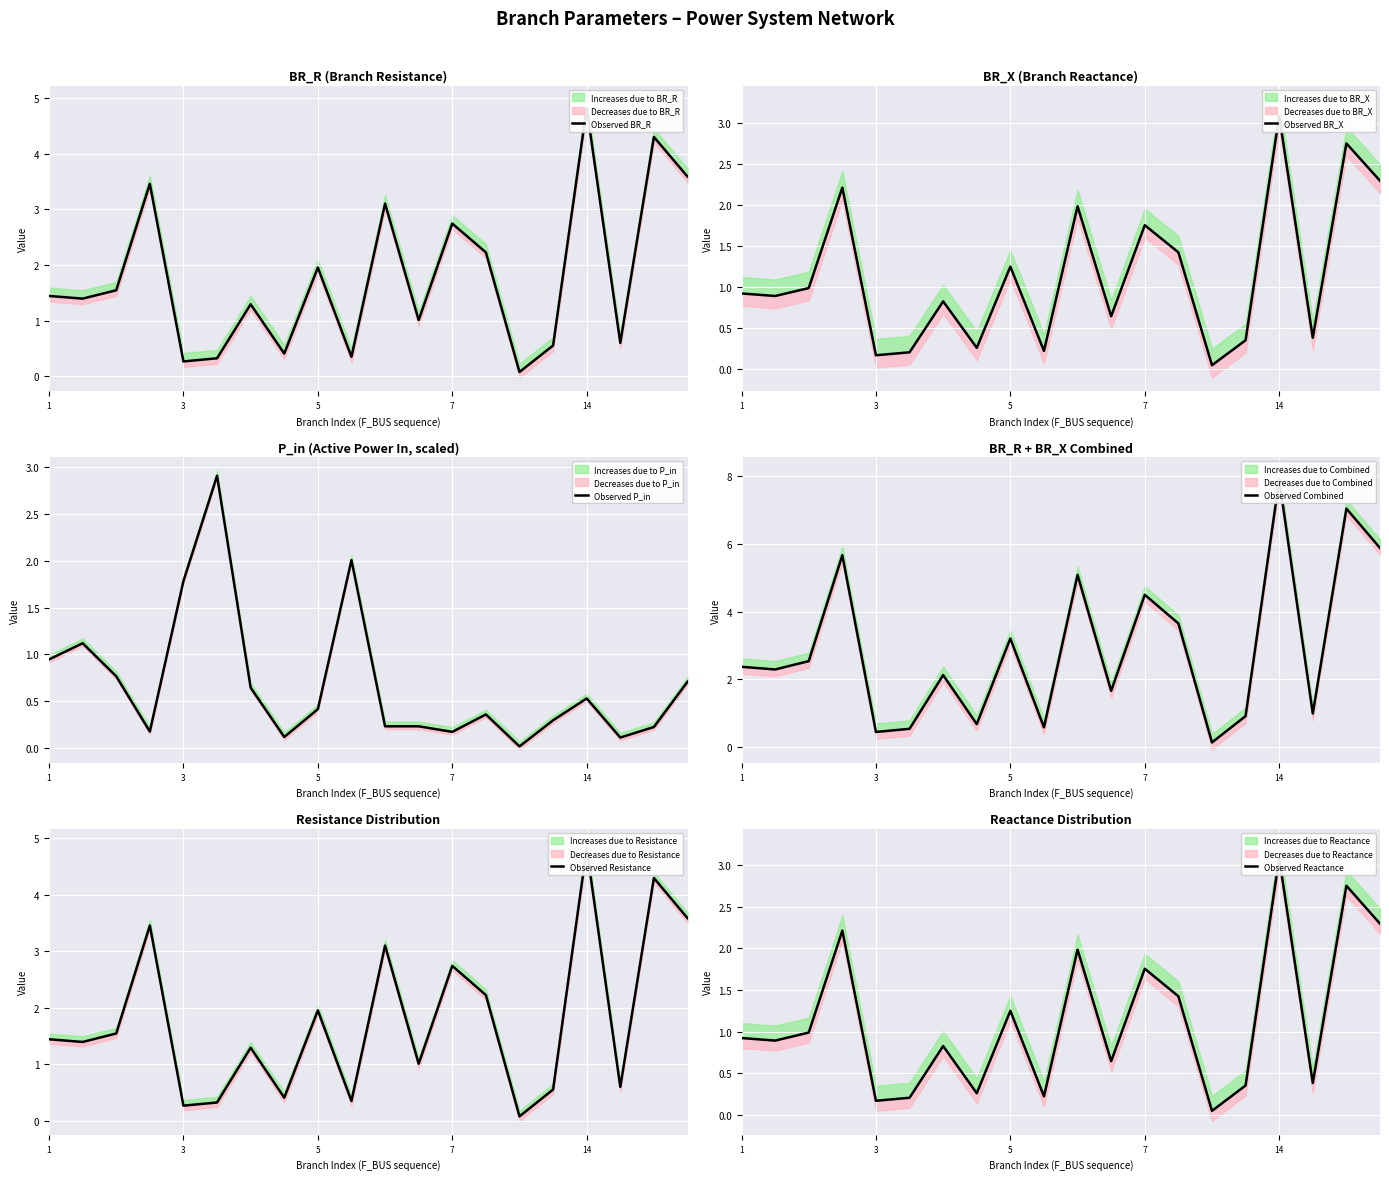

In Observed BR_R, how many points are higher than both neighbors (excluding endpoints)?

7